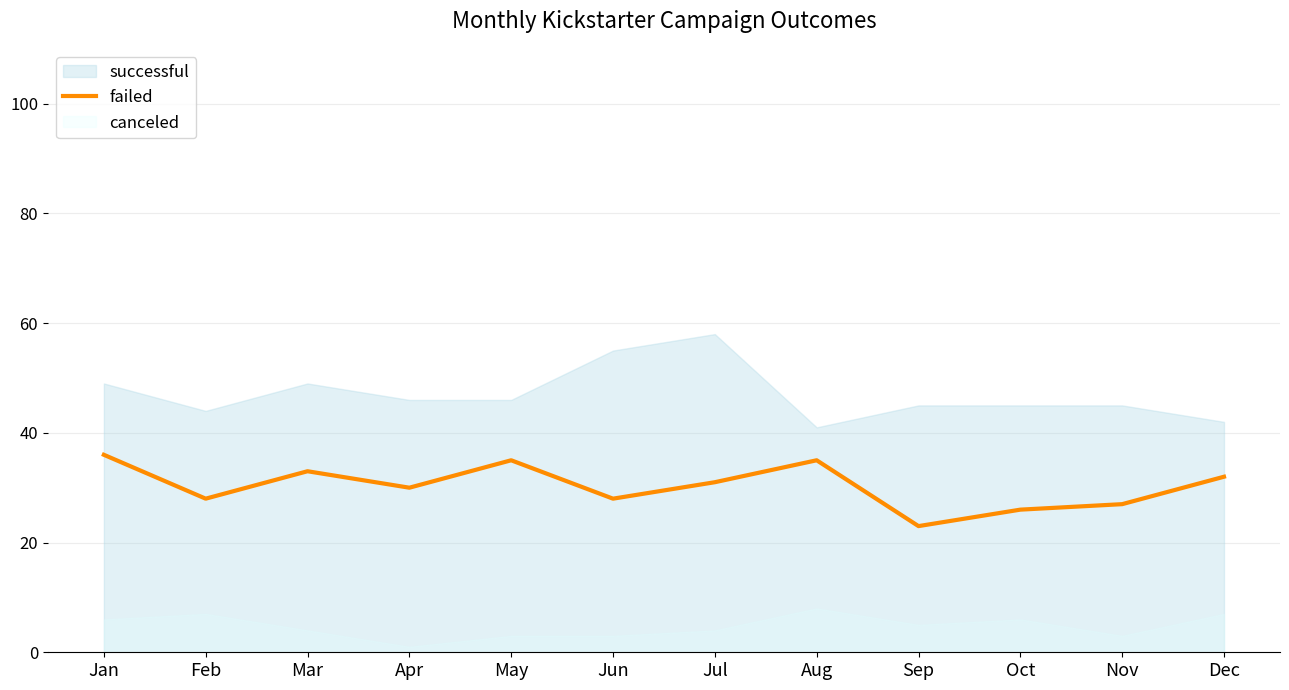

How many lines are shown in the chart?

1